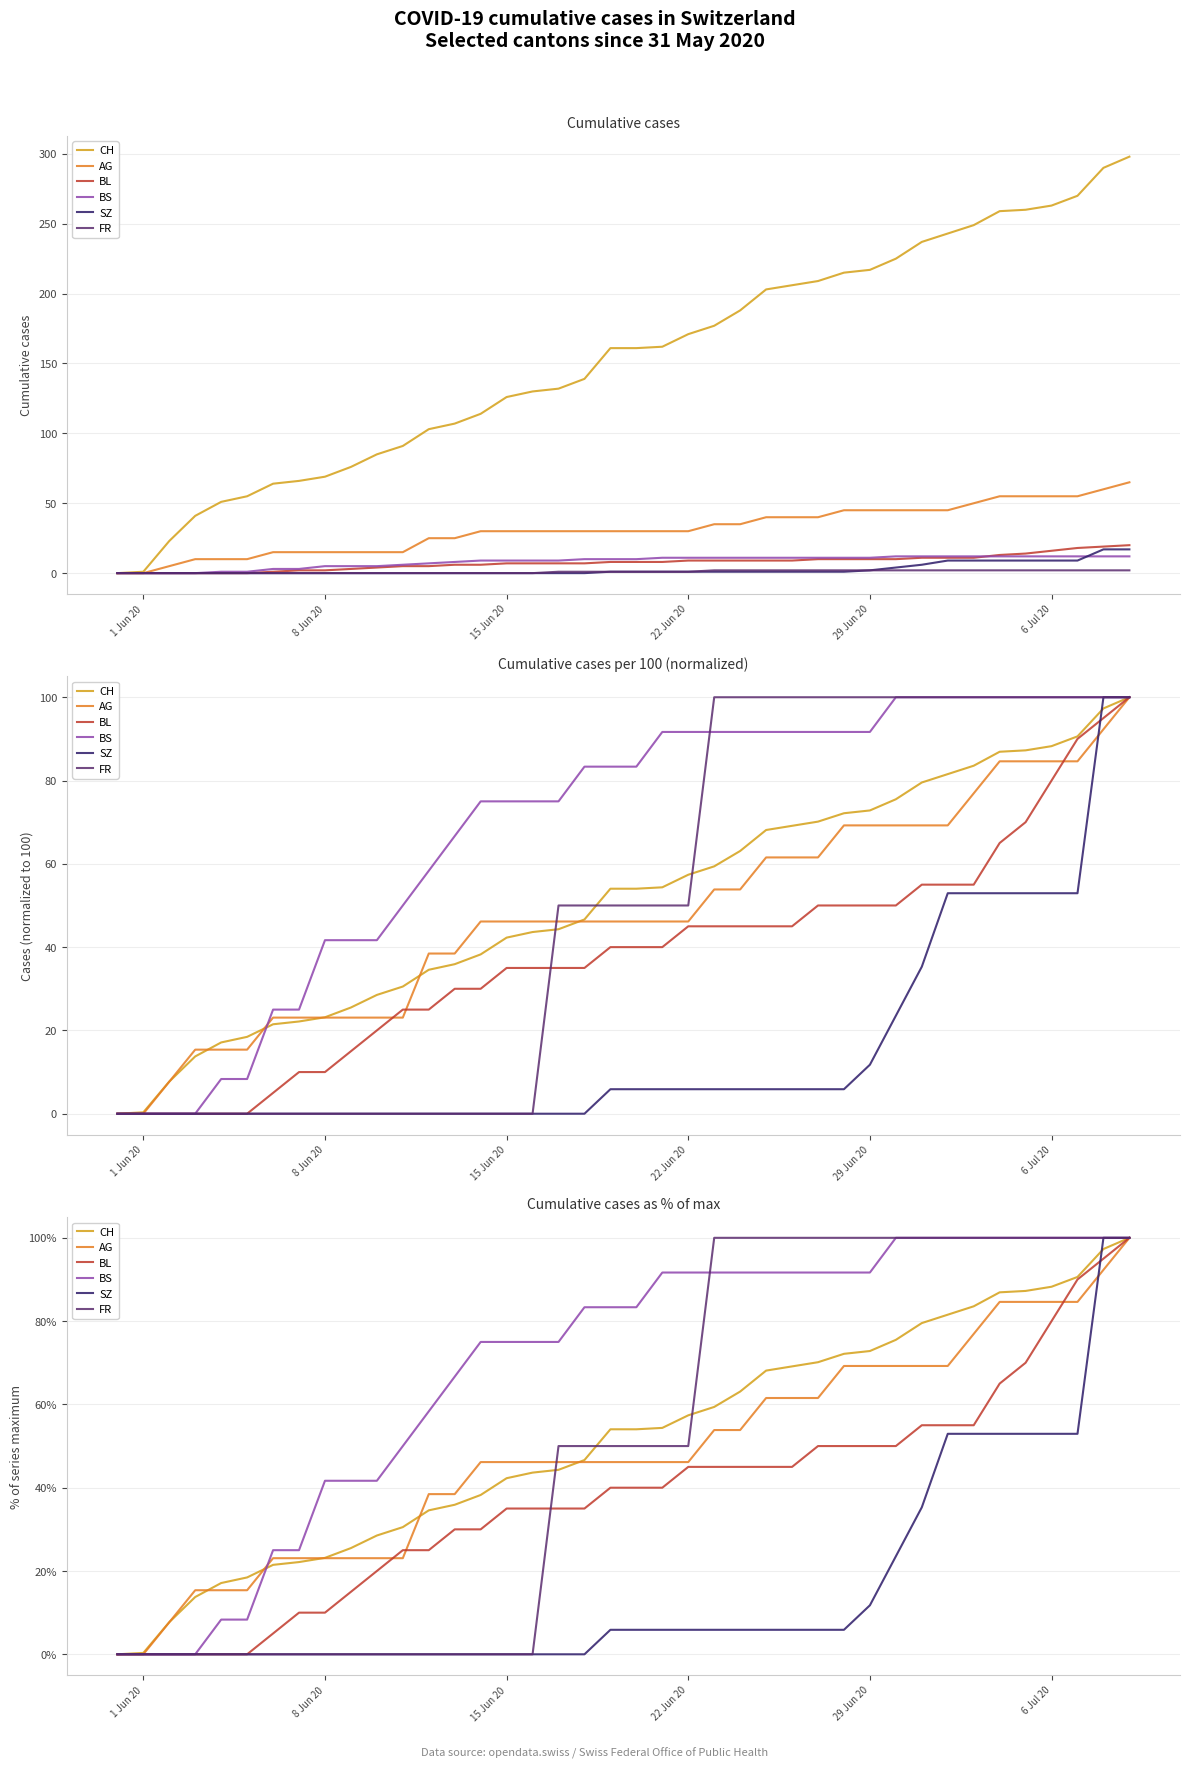

What is the greatest value displayed?

100.0